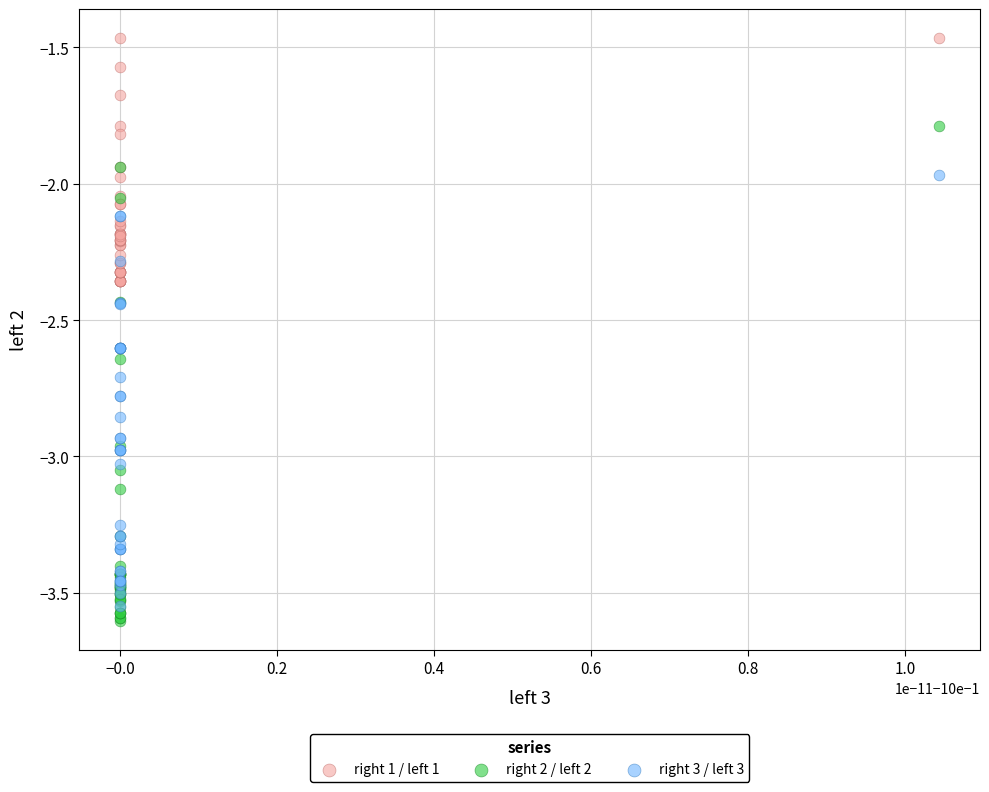

What are all the series names shown in the legend?

right 1 / left 1, right 2 / left 2, right 3 / left 3